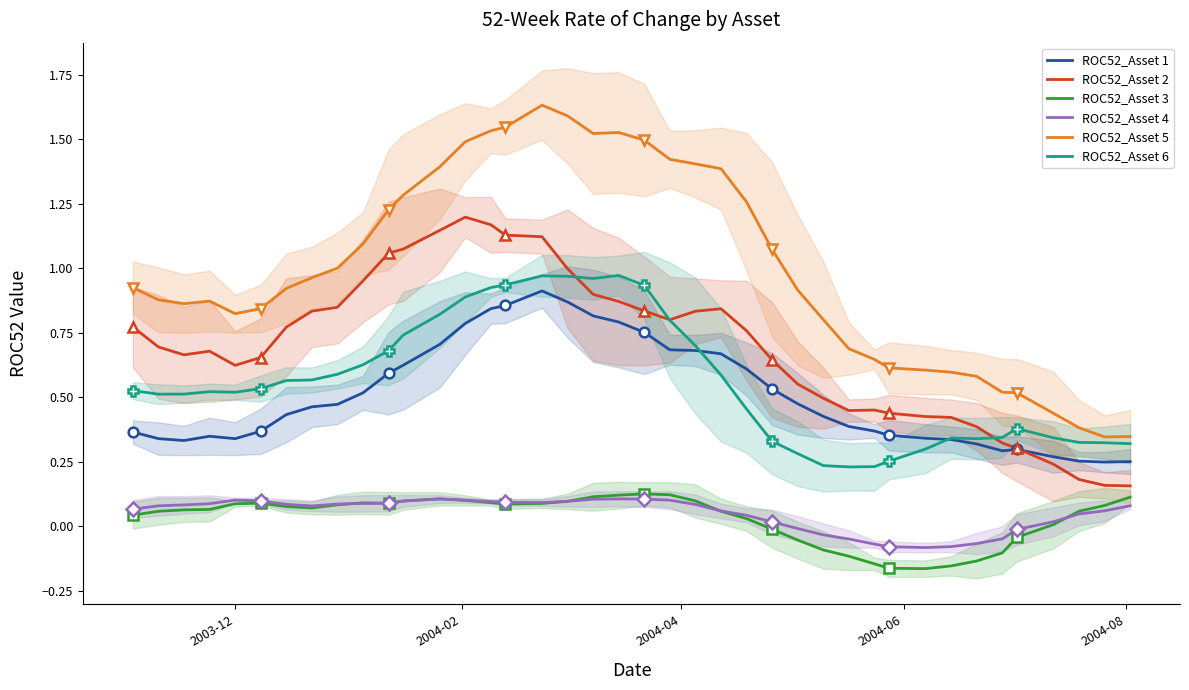

True or false: ROC52_Asset 1 and ROC52_Asset 4 intersect in this chart.

False